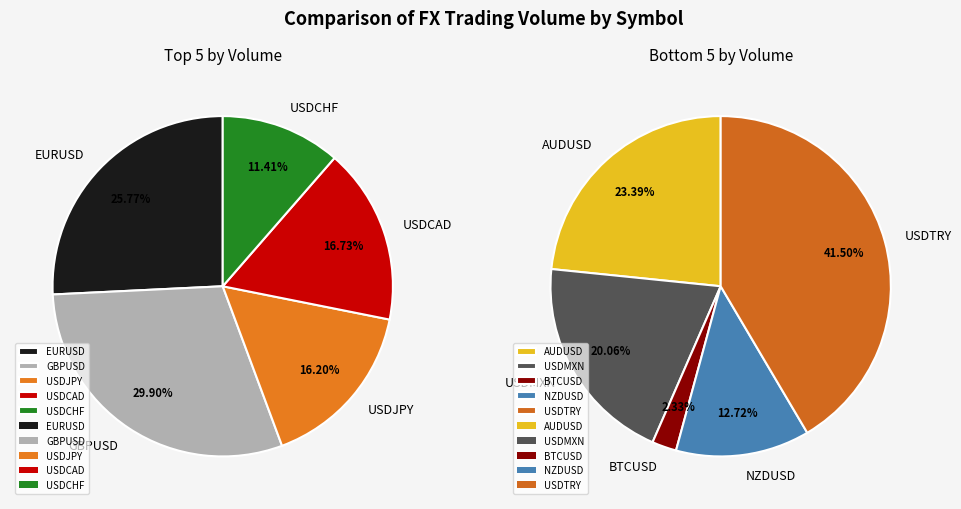

Is EURUSD the majority of the pie?

No